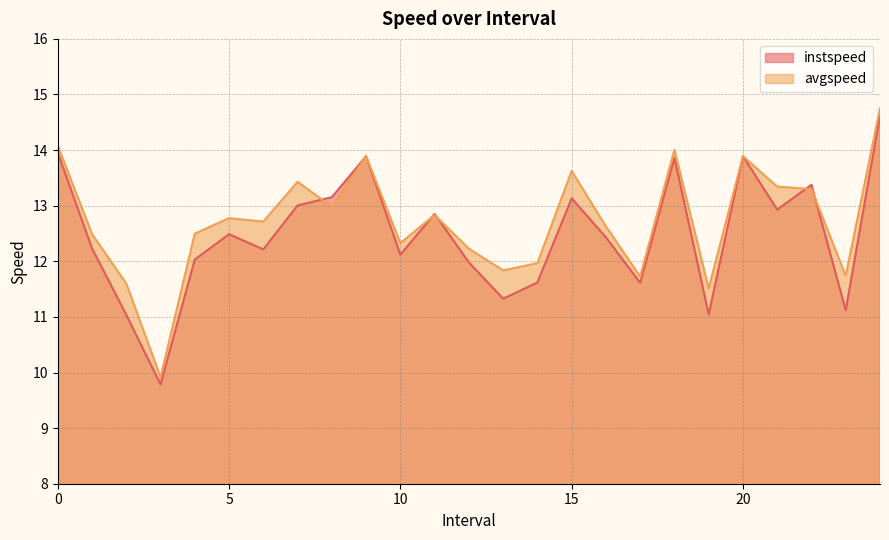

What is the difference between the avgspeed values at 19.0 and 10.0?

0.8